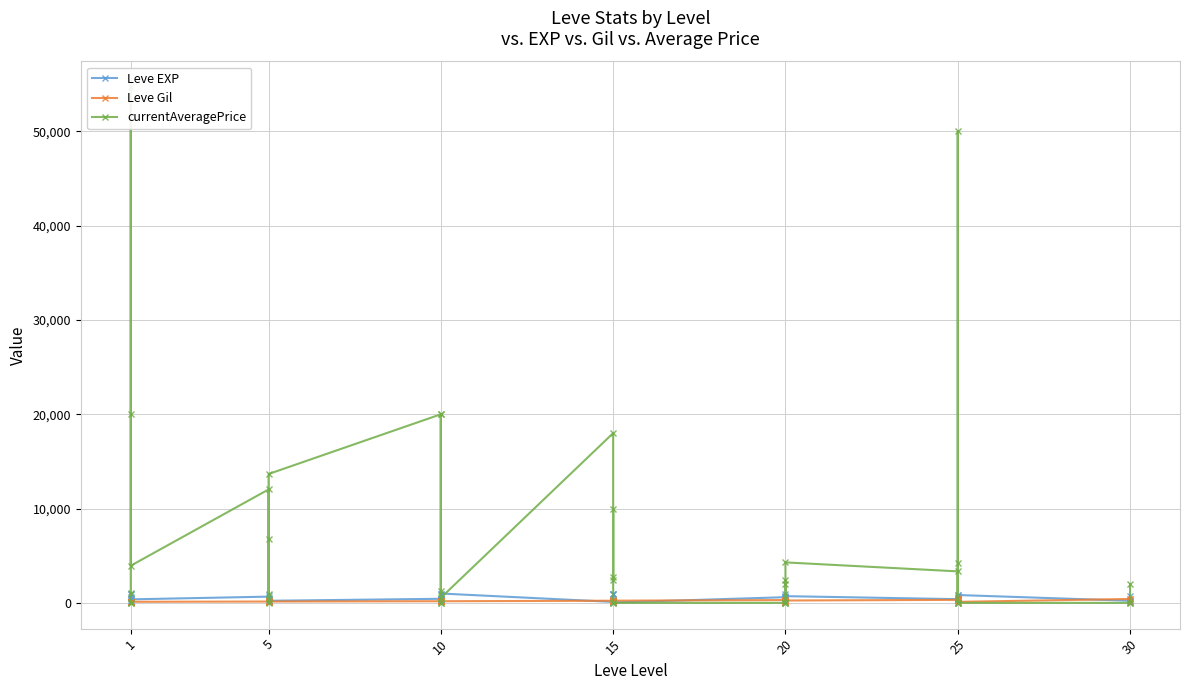

At how many categories does at least one series exceed 36656?

2